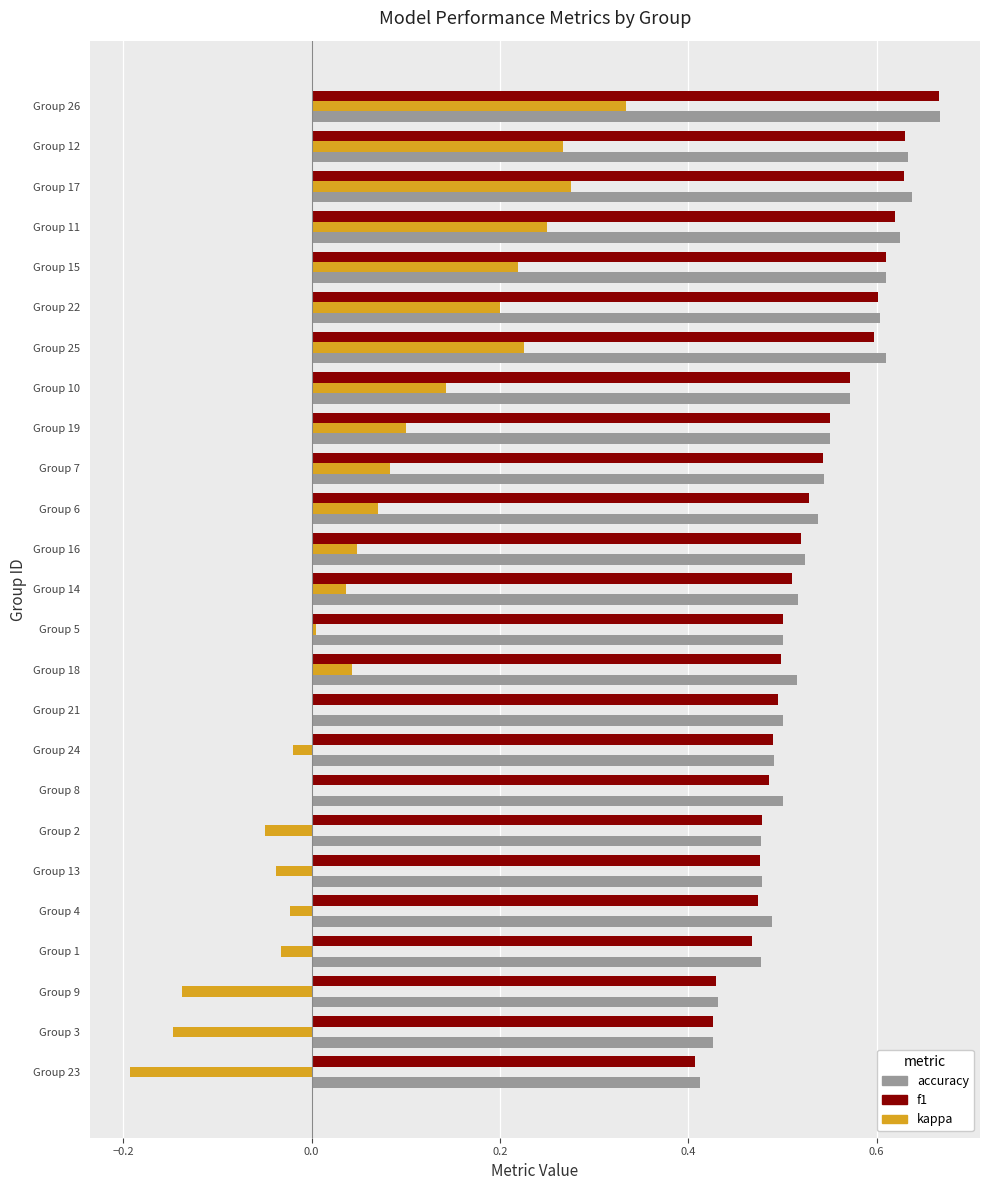

Is it true that kappa equals -0.0 at Group 1?

True